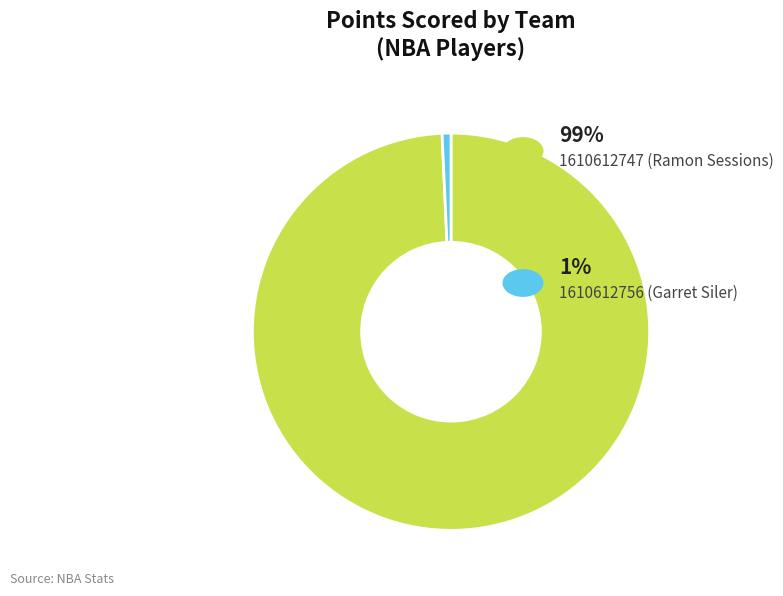

Is there any slice that represents more than half of the pie?

Yes